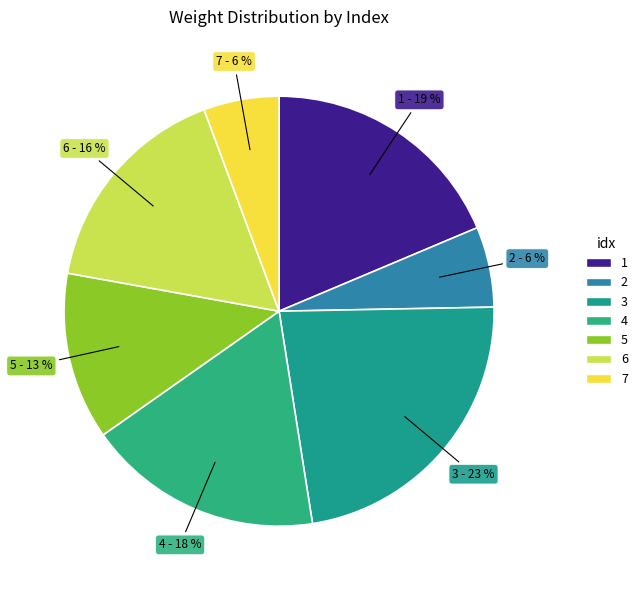

To the nearest percent, what is the difference between the 1 and 5 slice percentages?

6%